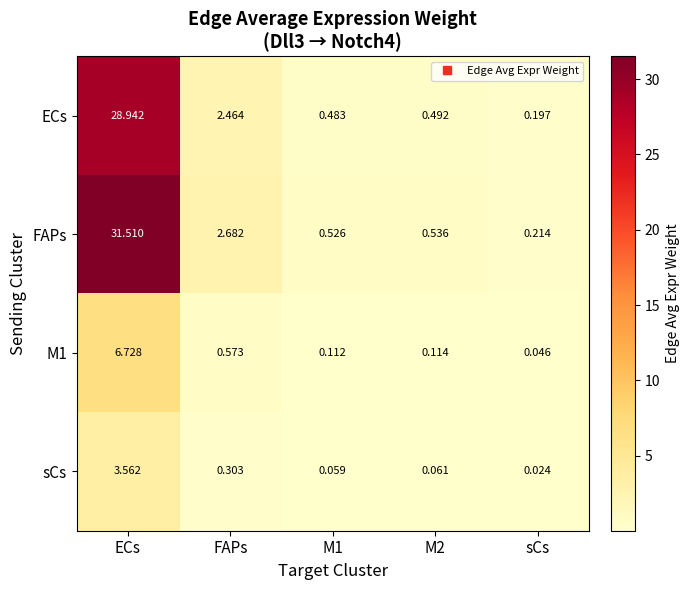

Is the value of M1 at ECs greater than the value of FAPs at ECs?

No